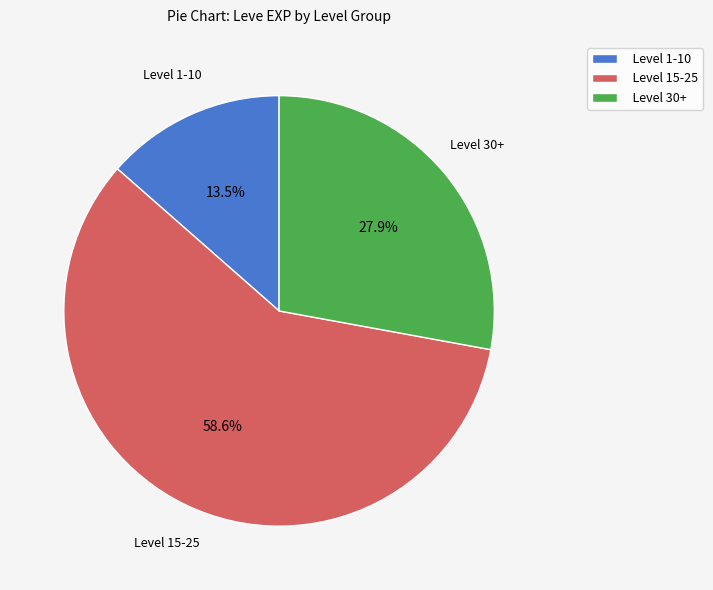

Which slice is the smallest?

Level 1-10